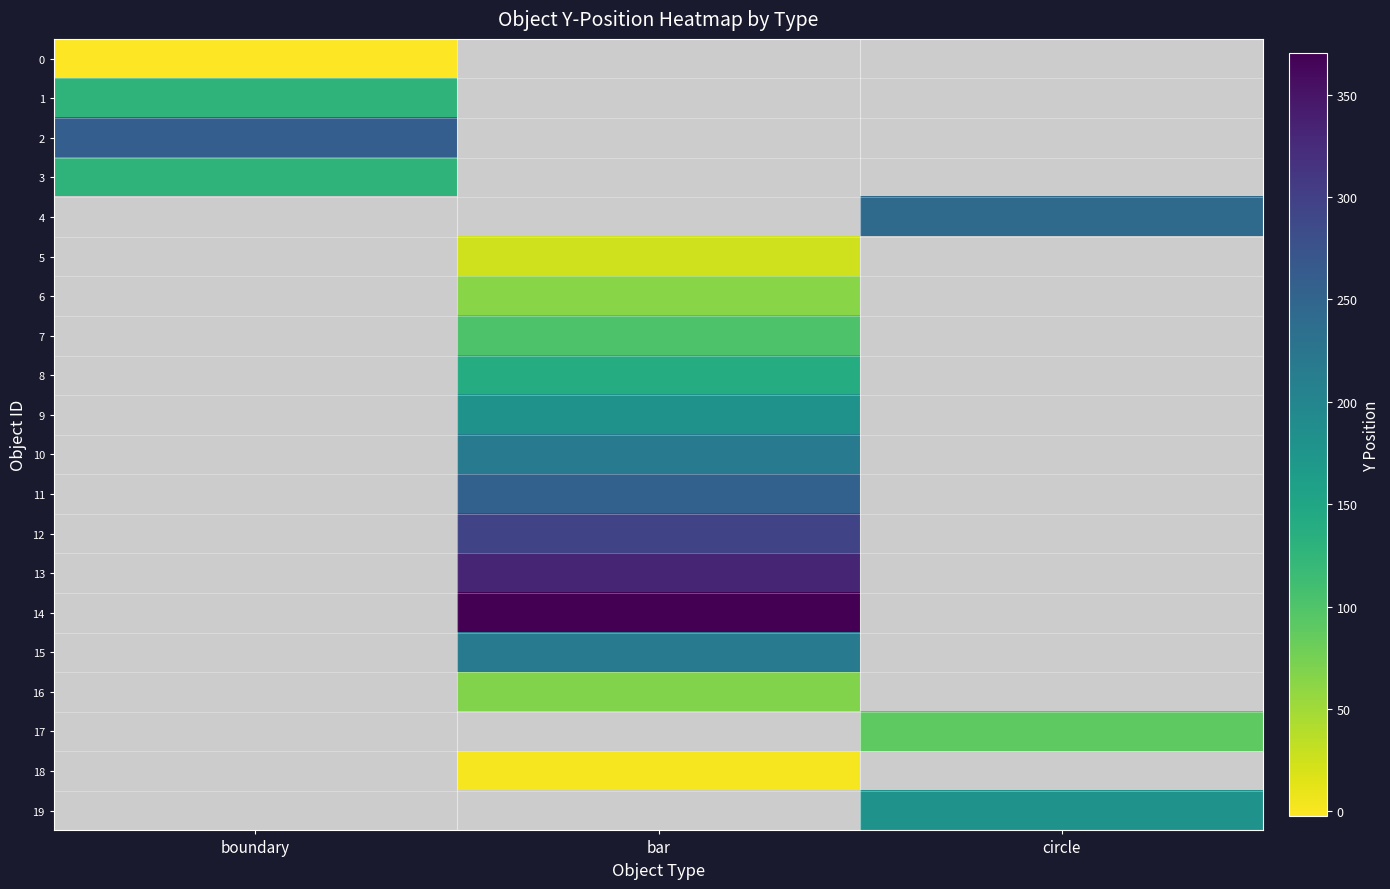

At which label does 1 reach its minimum?

boundary